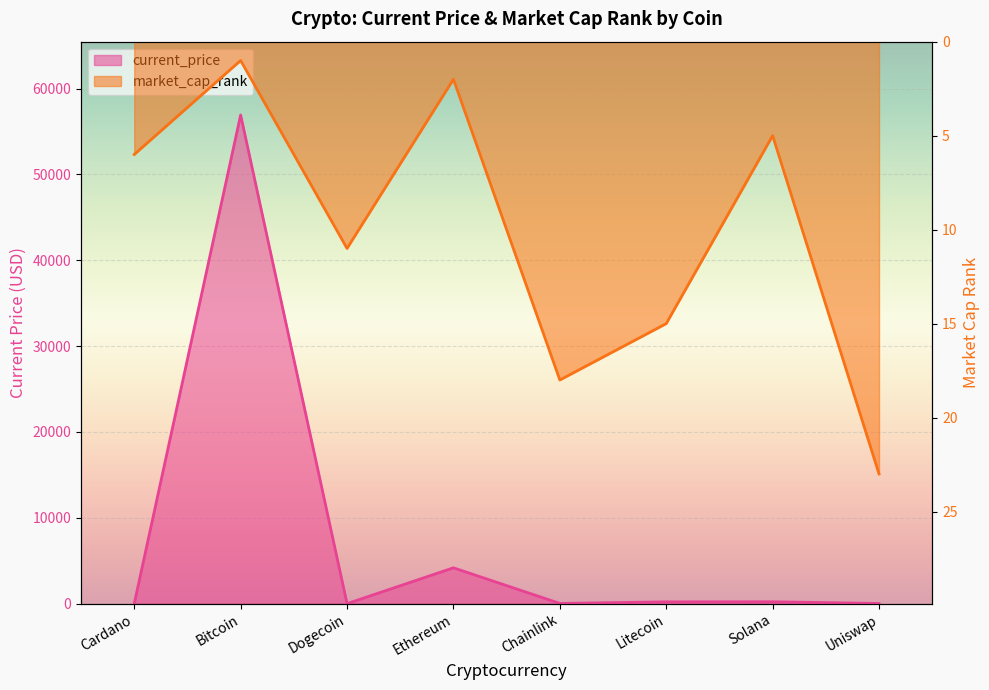

Rank the series by their average value, from lowest to highest.

market_cap_rank, current_price